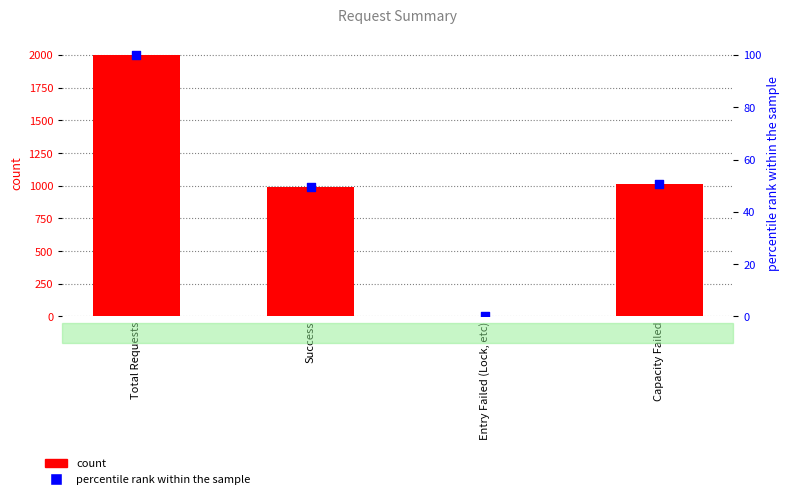

At how many categories does at least one series exceed 1983?

1